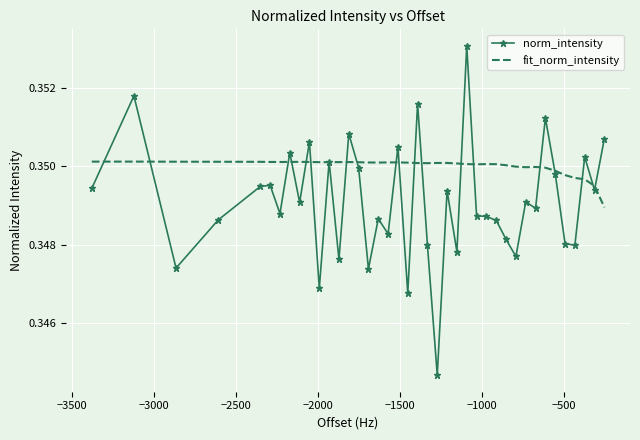

List the series in order of their overall mean, highest first.

fit_norm_intensity, norm_intensity